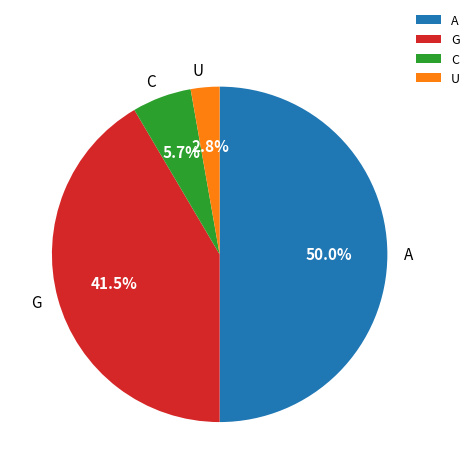

What is the ratio of the value at A to the value at G?

1.2